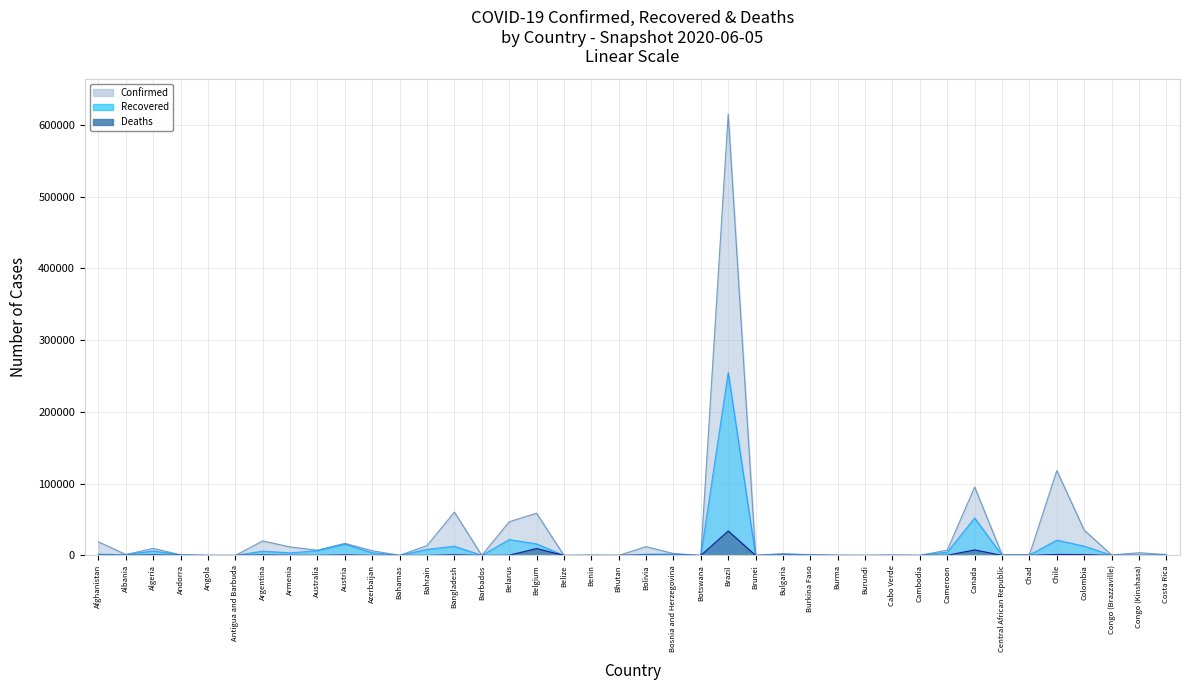

What is the difference between the maximum and second lowest values in the Recovered series?

254947